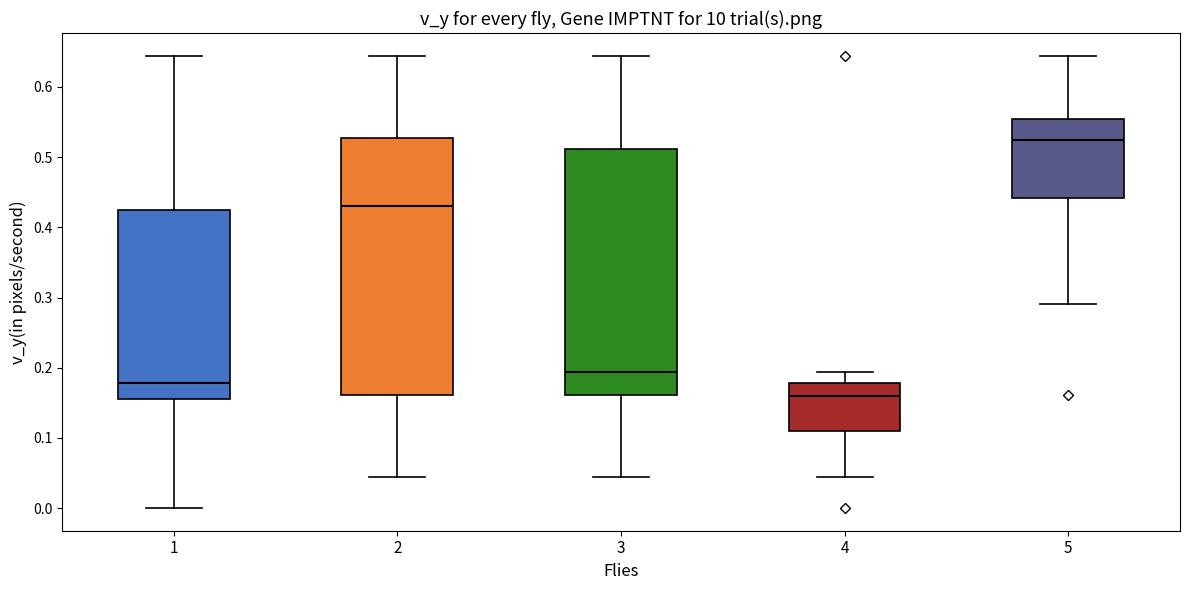

Reading left to right, transcribe this box plot: for each box, give where its median line is, the range the box spans, and where its two whiskers end, as read against the y-axis. The values are not printed on the chart, so give them approximately, as read against the axis.

1: median 0.18, box 0.15 to 0.42, whiskers 0.00 to 0.64
2: median 0.43, box 0.16 to 0.53, whiskers 0.04 to 0.64
3: median 0.19, box 0.16 to 0.51, whiskers 0.04 to 0.64
4: median 0.16, box 0.11 to 0.18, whiskers 0.04 to 0.19
5: median 0.52, box 0.44 to 0.55, whiskers 0.29 to 0.64